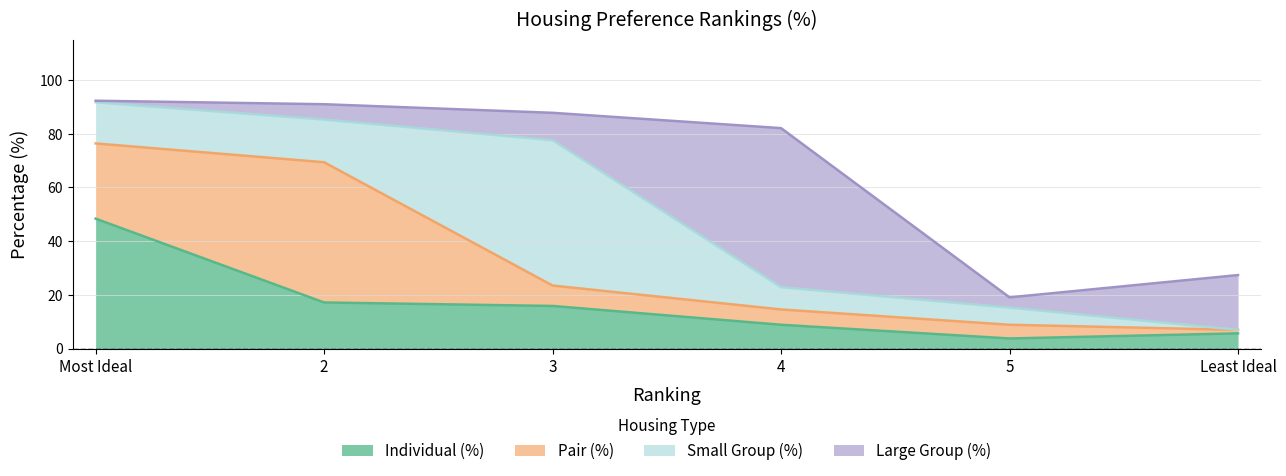

The value of Small Group (%) at 3 is 33.8. True or false?

False